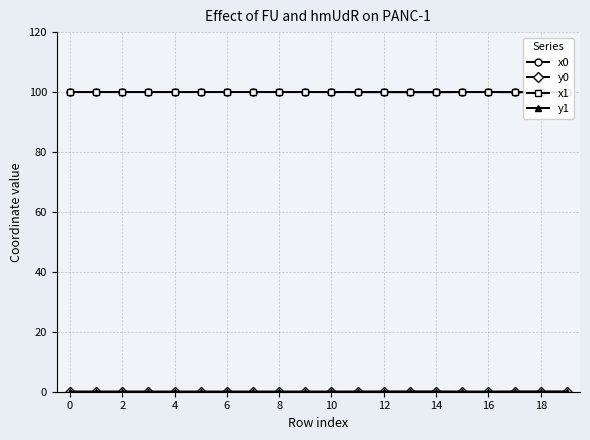

What is the highest value of the x0 series?

100.0